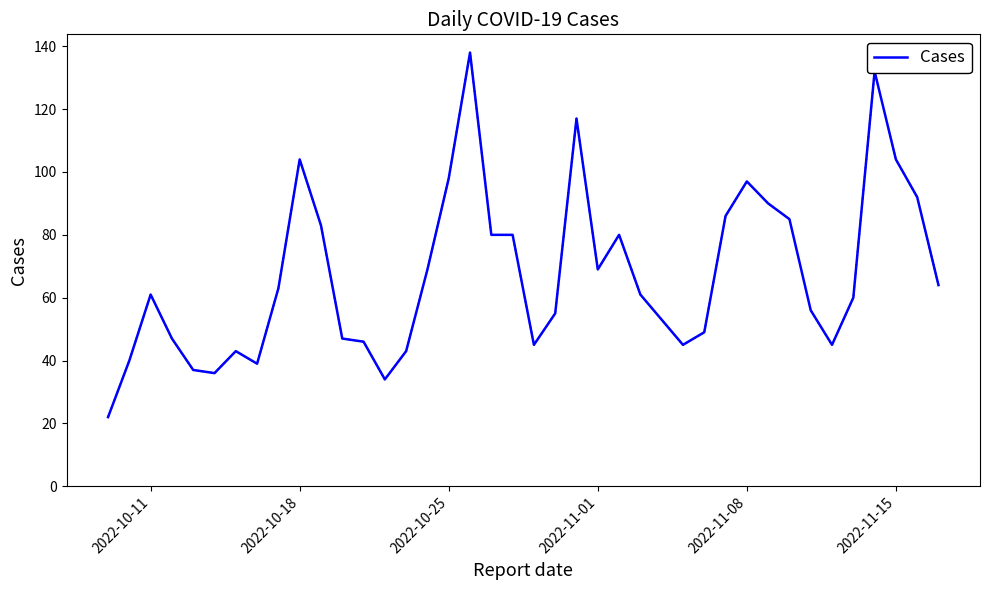

What is the smallest value displayed?

22